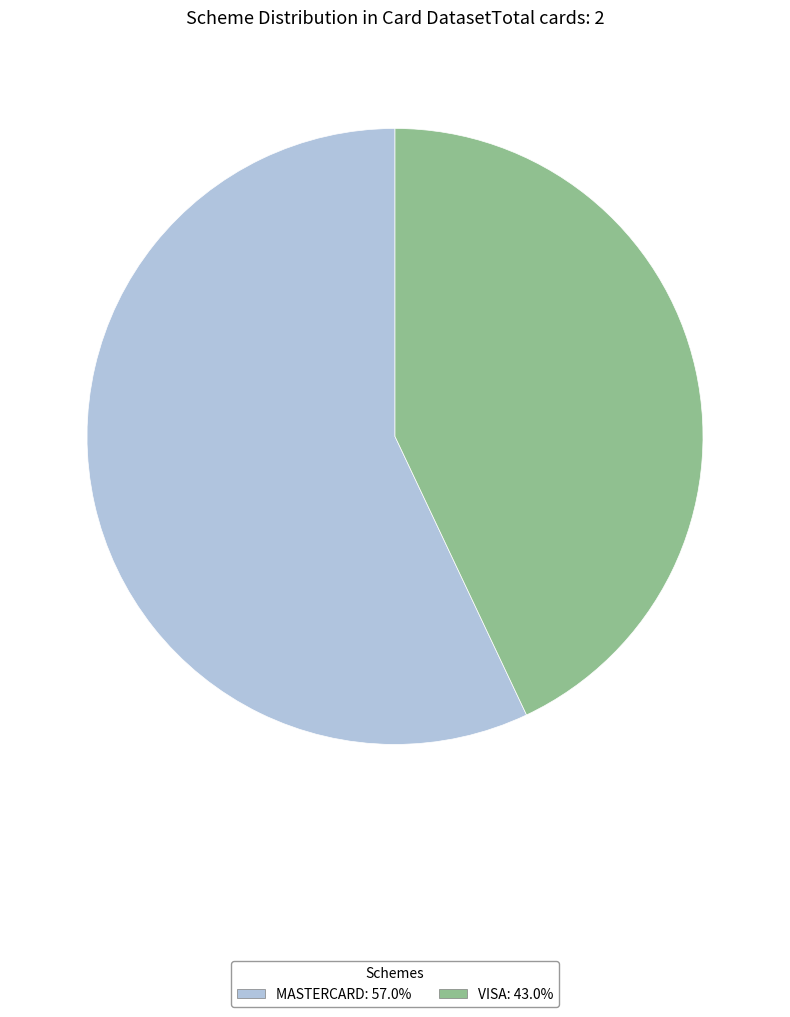

Which has a higher value, MASTERCARD or VISA?

MASTERCARD